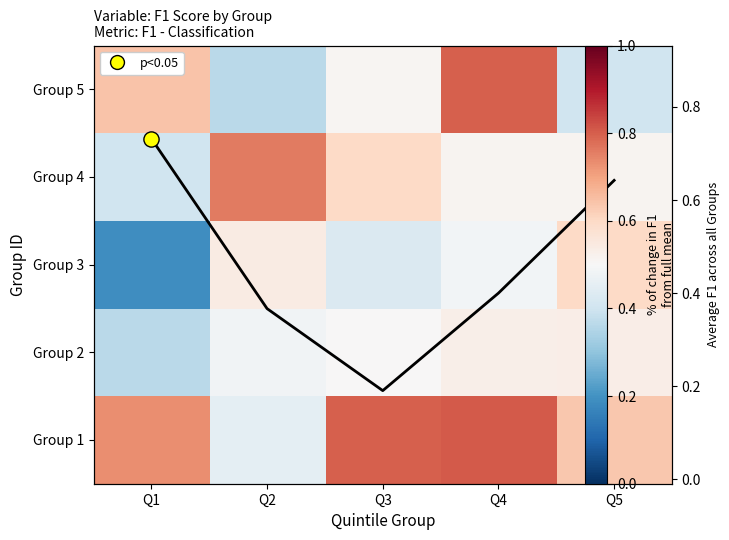

Where is Group 3 nearest to the value 0?

Q1